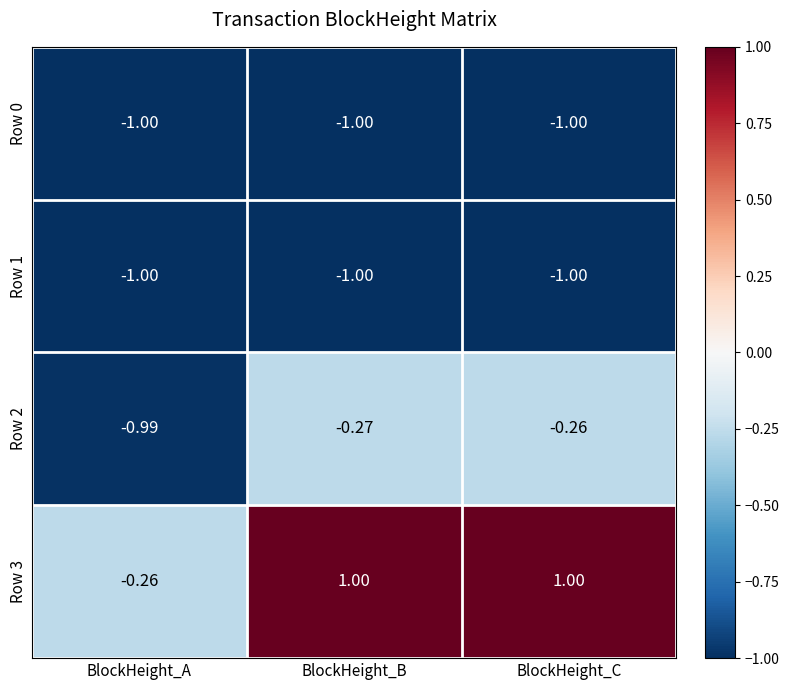

What is the total value across all series at BlockHeight_C?

-1.3